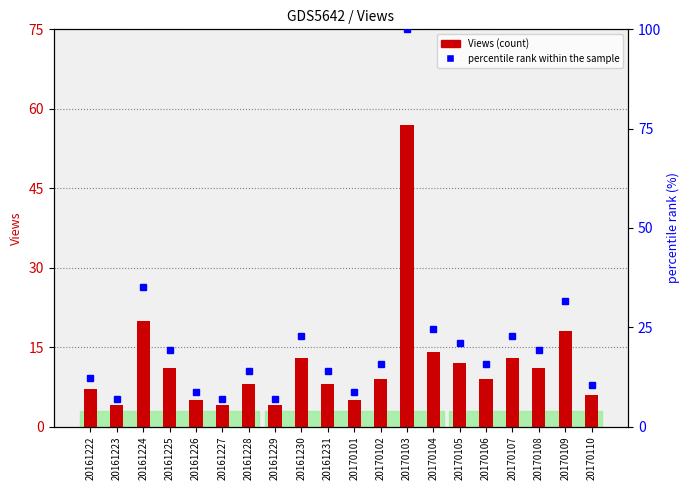

What is the value of the percentile rank within the sample bar at the 8th from the left?

7.0